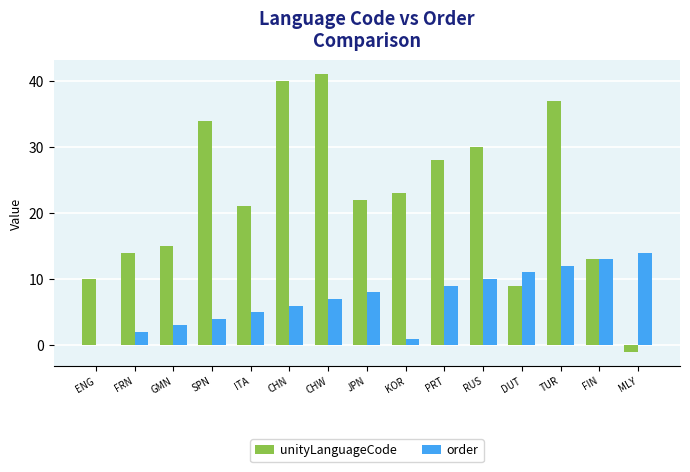

Does the chart contain stacked bars?

No